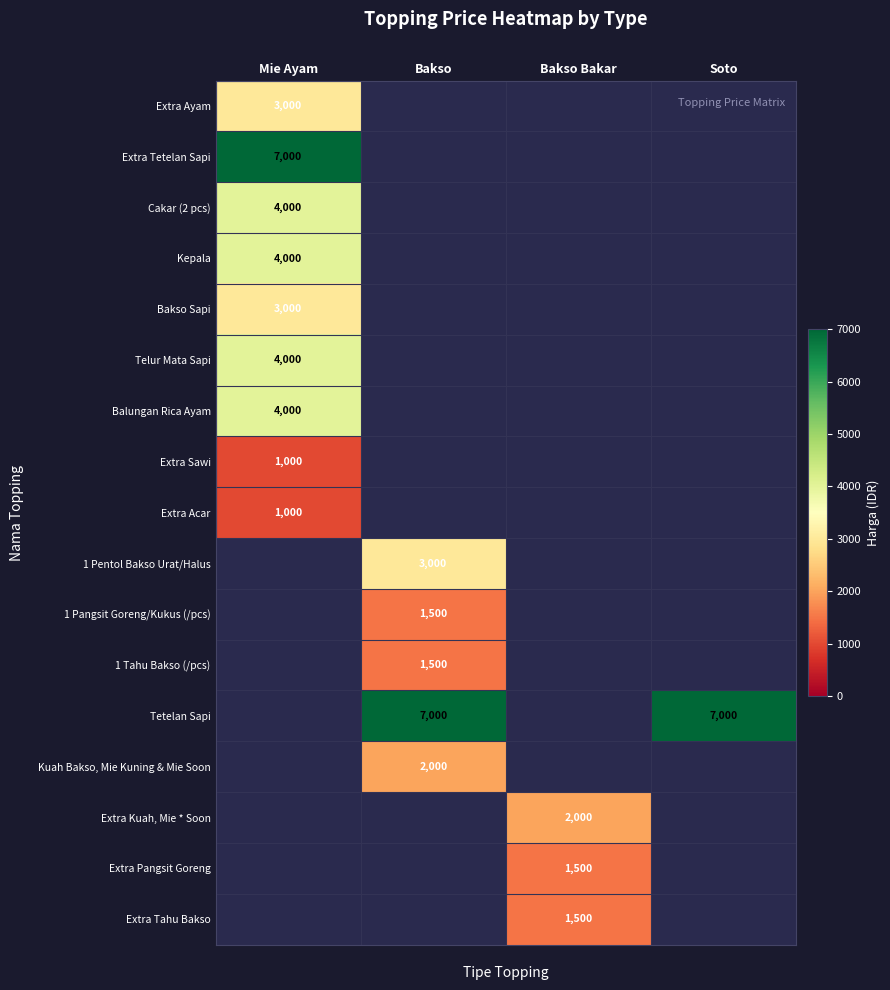

True or false: Tetelan Sapi has a value of 7000 at Bakso.

True